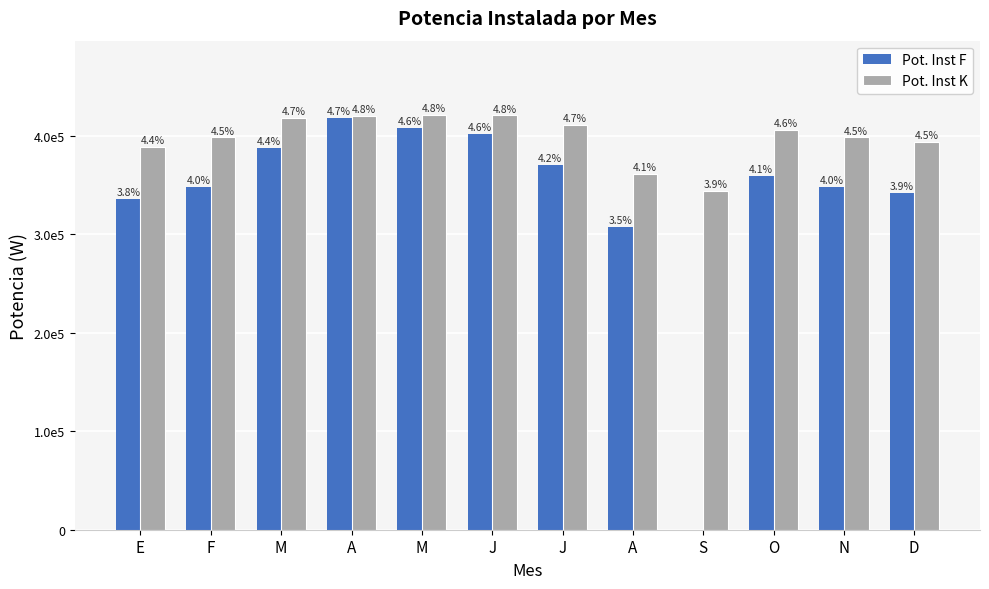

What is the difference between the highest and lowest values at J?

18398.5